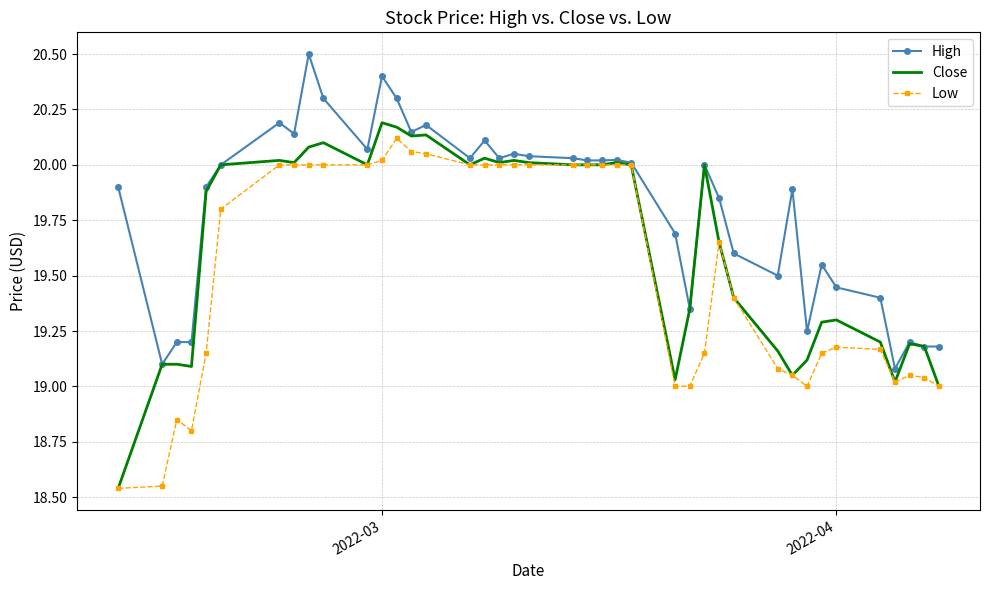

Which series has the largest total across all categories?

High